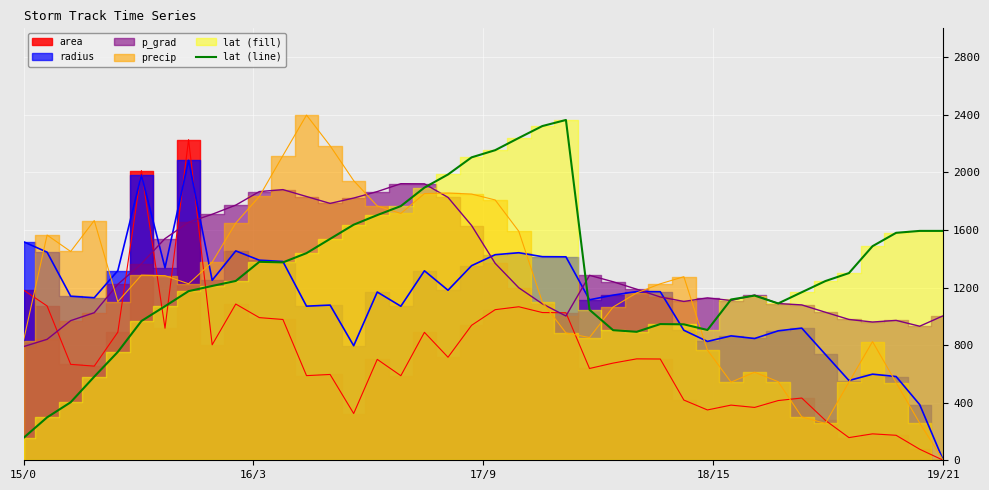

What is the value of the 24th point from the left?

2363.5